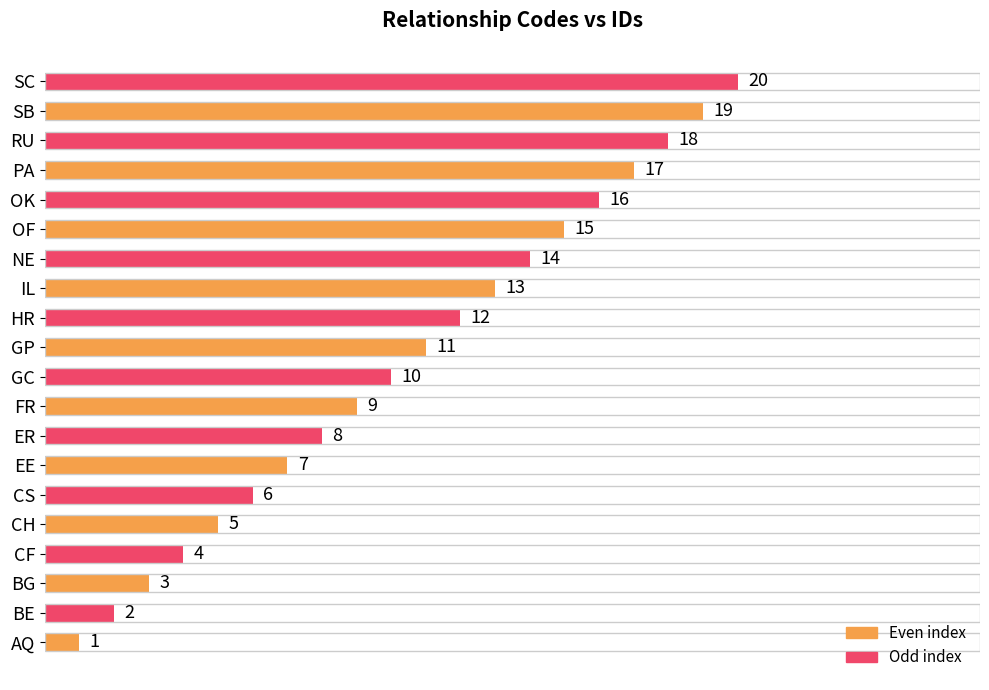

Which label corresponds to the smallest value in the chart?

AQ